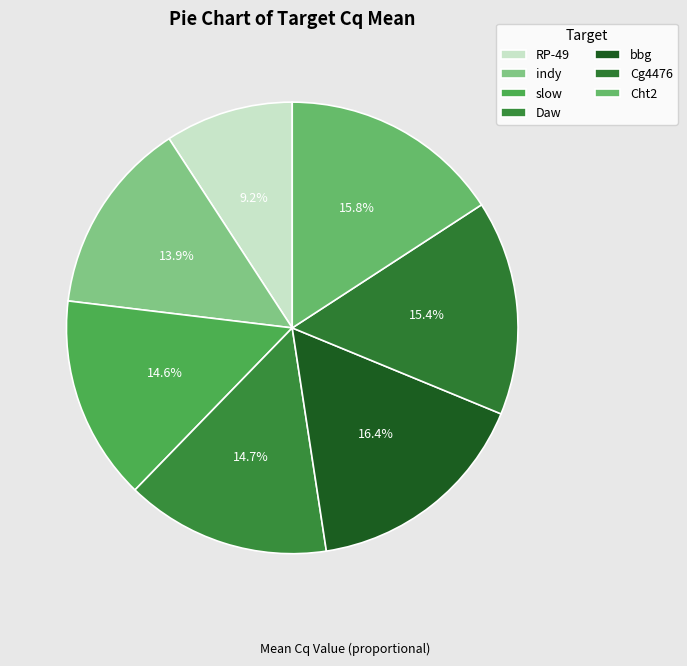

Does any single category account for the majority?

No